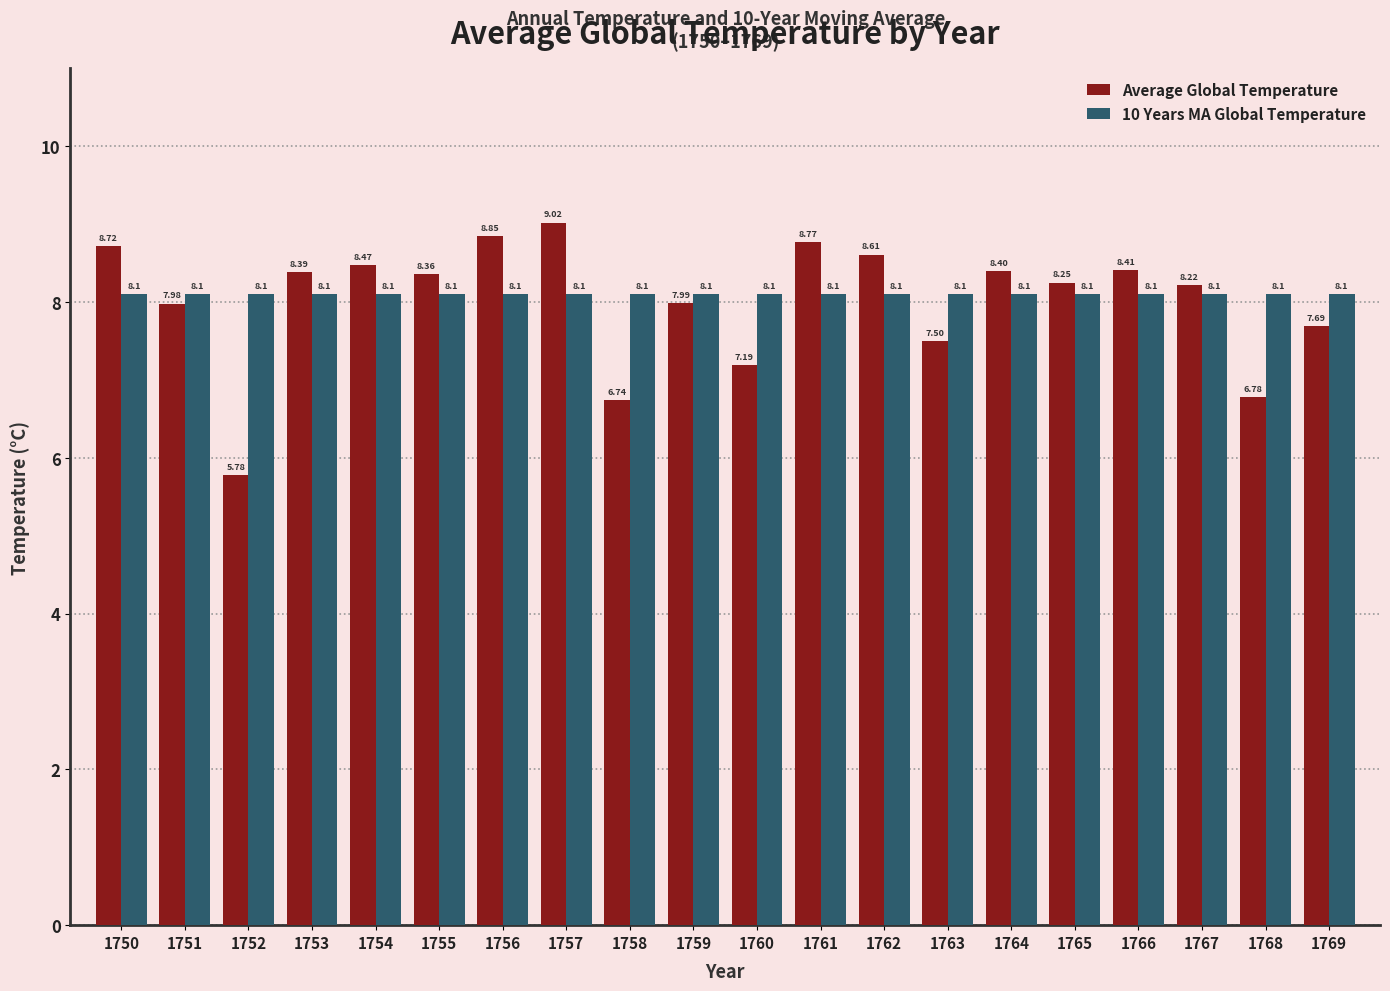

The 10 Years MA Global Temperature series shows 8.1 at 1751. True or false?

True